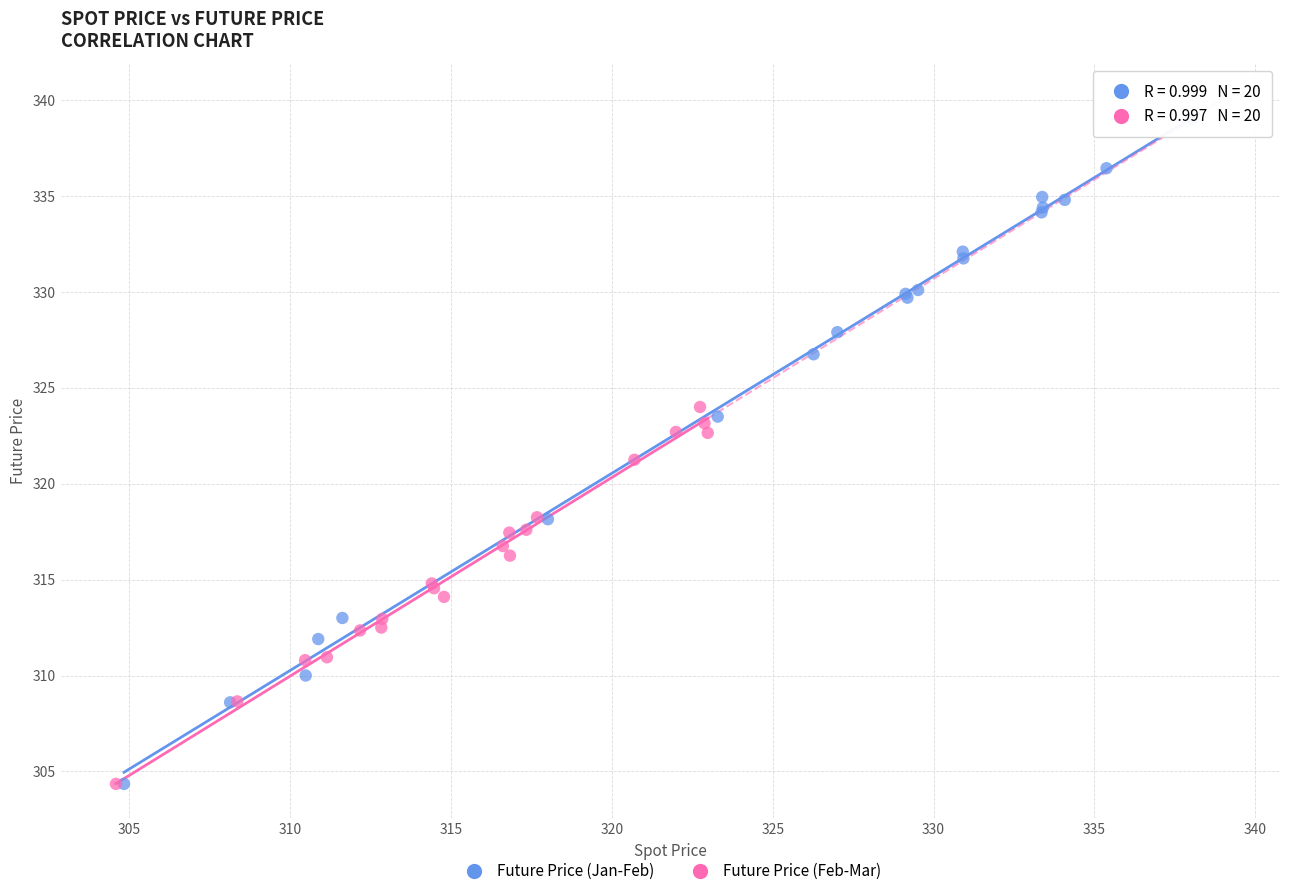

Which series has the largest Y range (max minus min)?

Future Price (Jan-Feb)